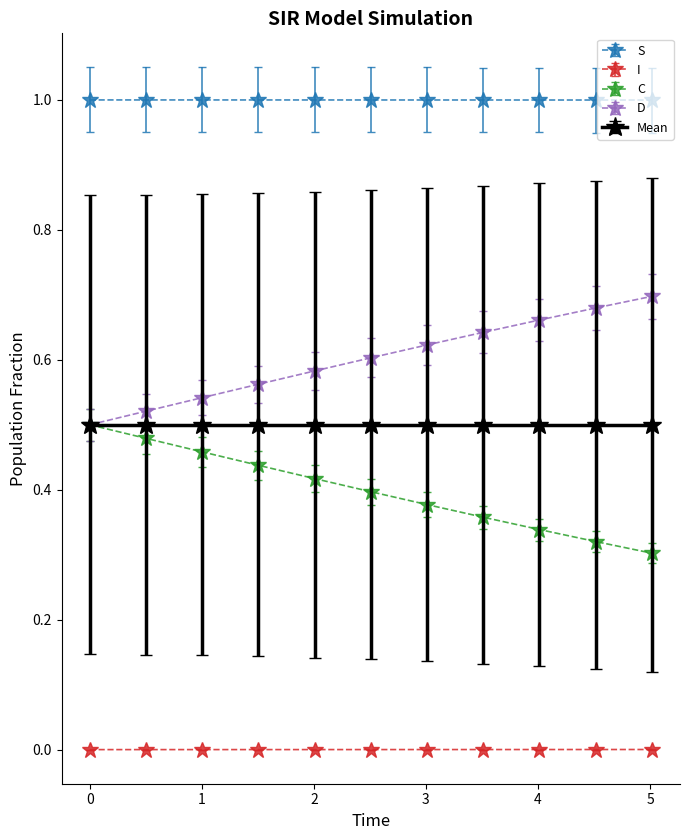

True or false: S and D intersect in this chart.

False